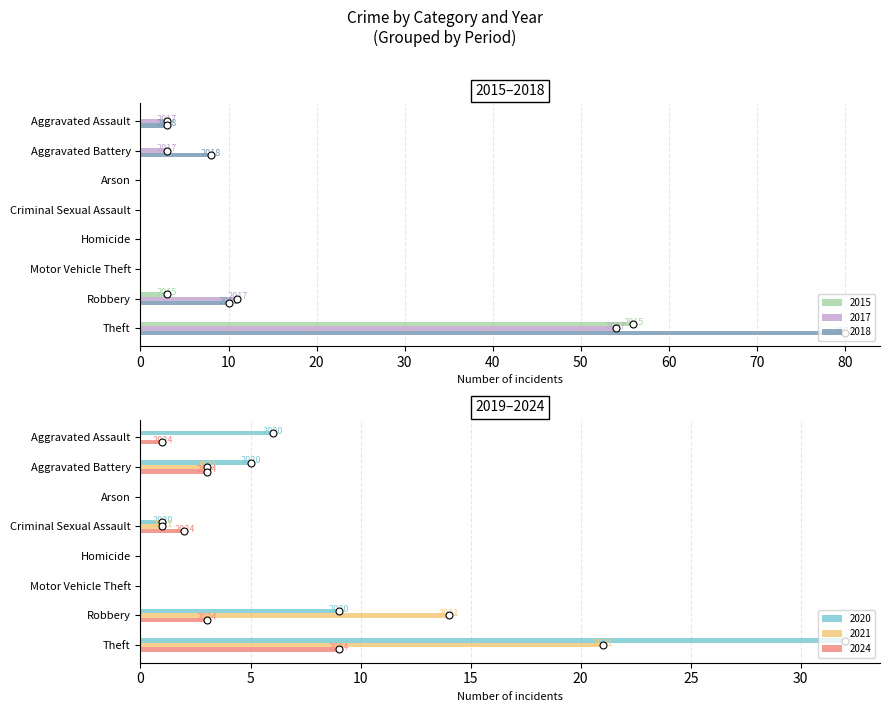

Between Theft and Arson, which is larger?

Theft